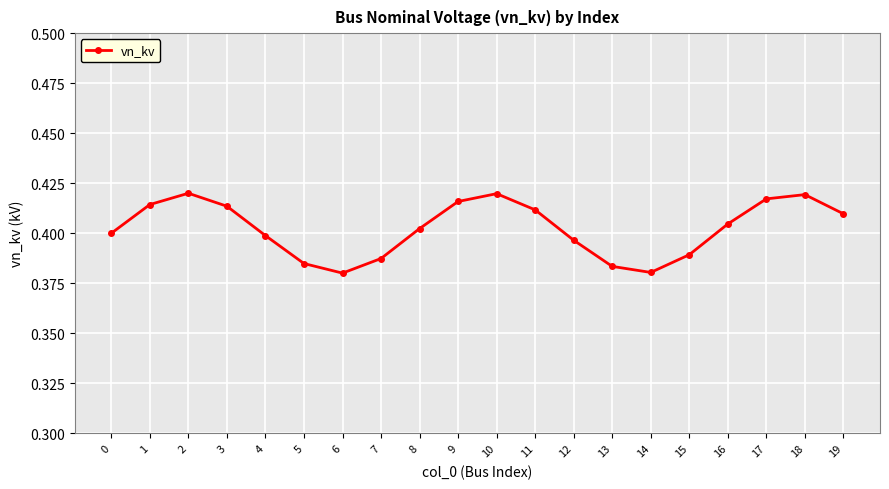

Between 3 and 4, which is larger?

3